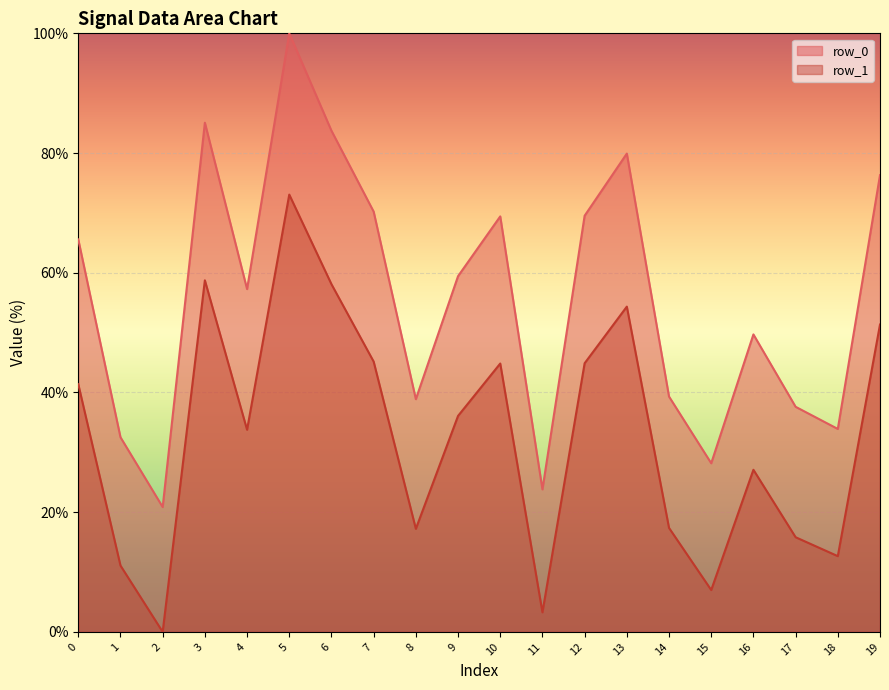

Which series has the largest total across all categories?

row_0